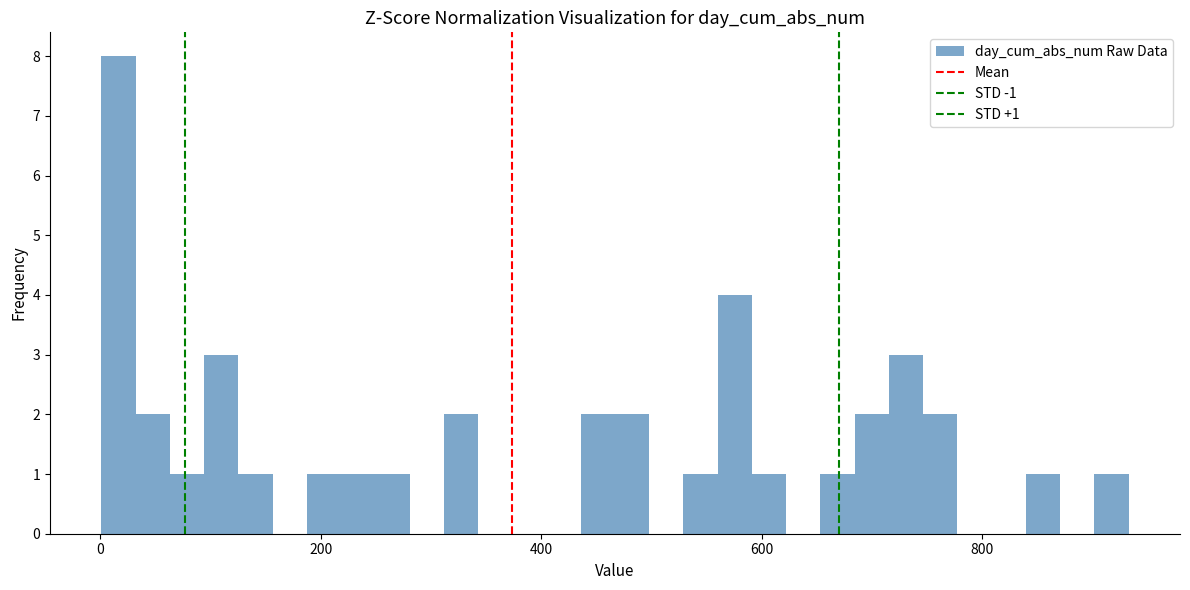

Read against the x-axis, roughly where is the centre of the tallest bar?

20